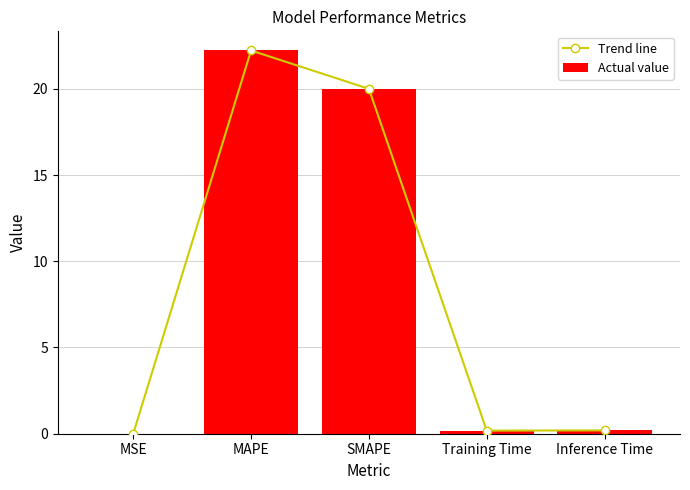

At which label does Trend line reach its peak?

MAPE